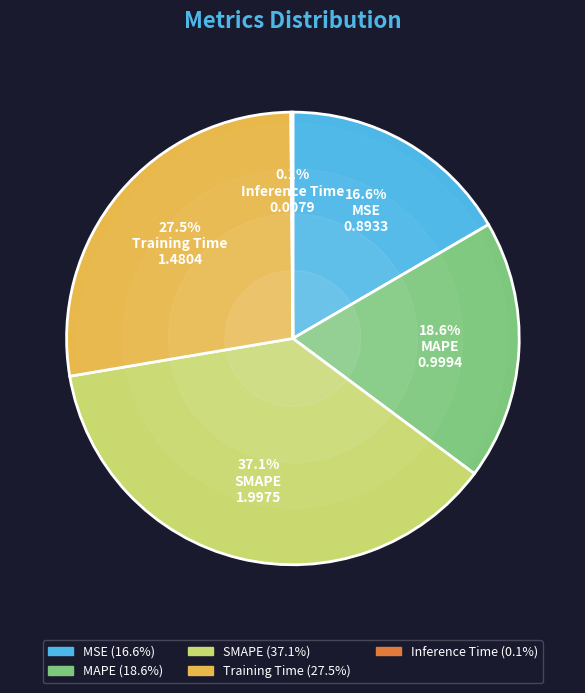

Do SMAPE and MSE together represent more than half of the pie?

Yes